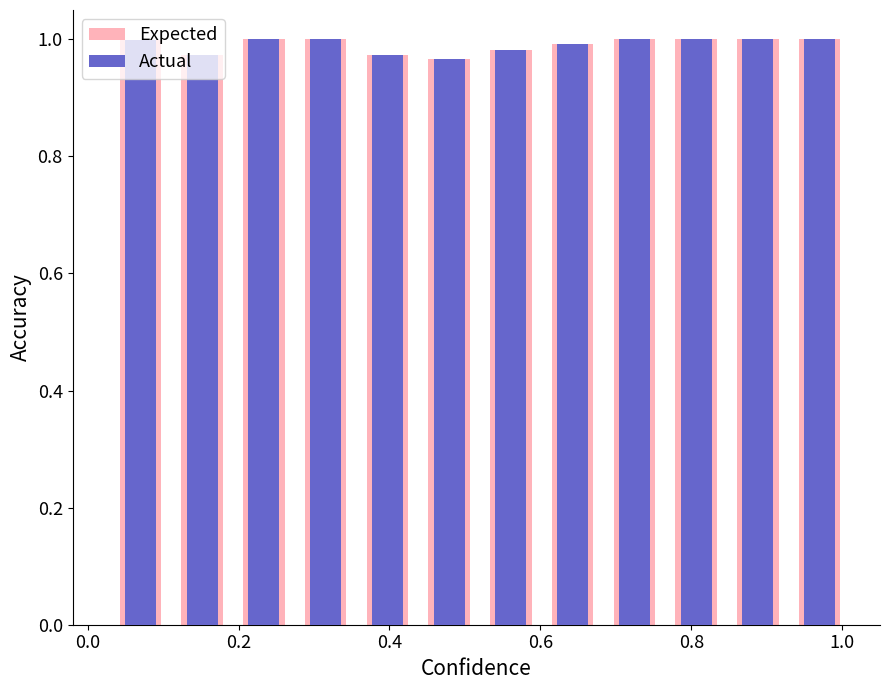

The value of Actual at 0.4 is 0.4. True or false?

False